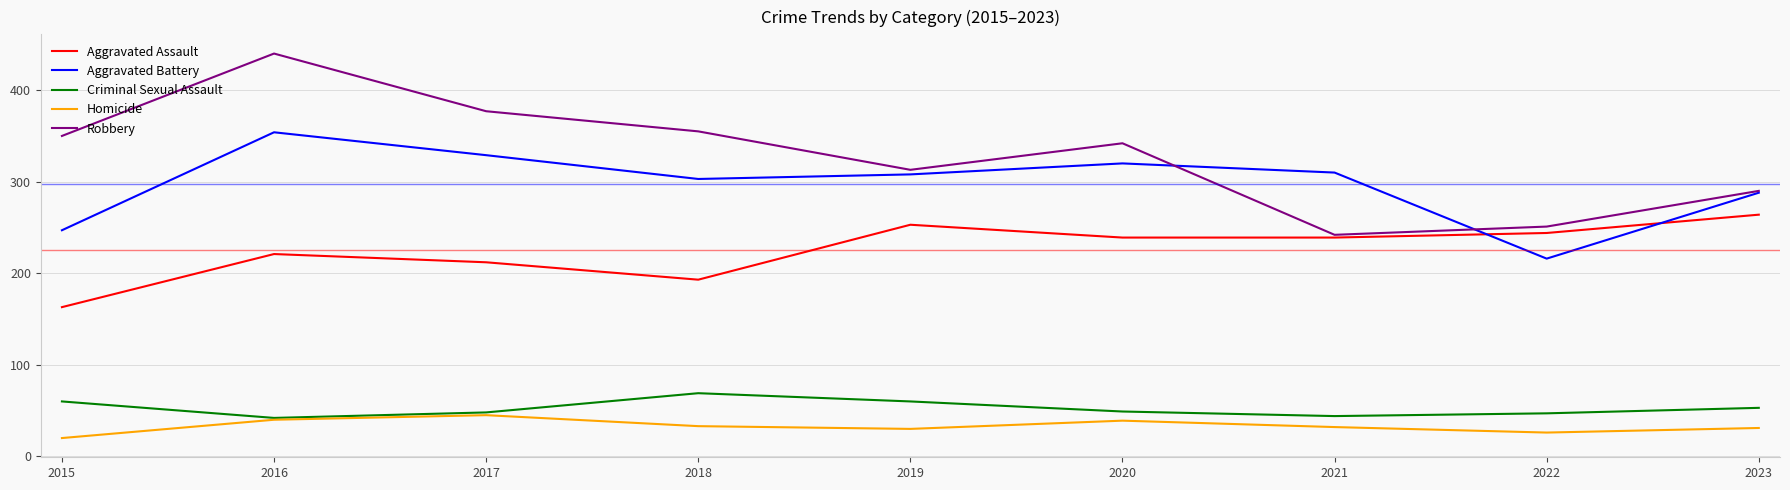

What is the sum of all Homicide values?

296